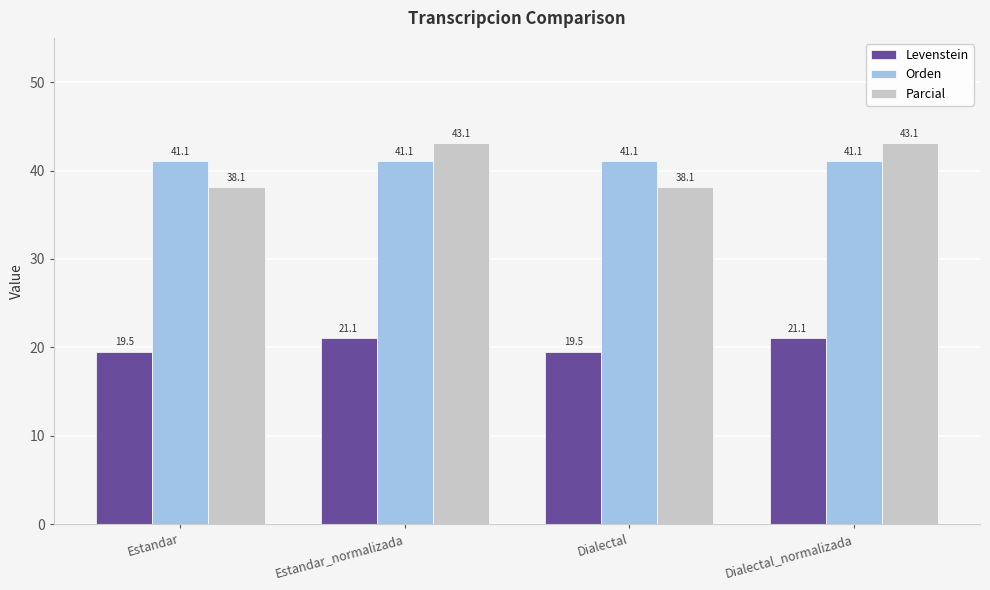

What is the minimum value for Parcial?

38.1